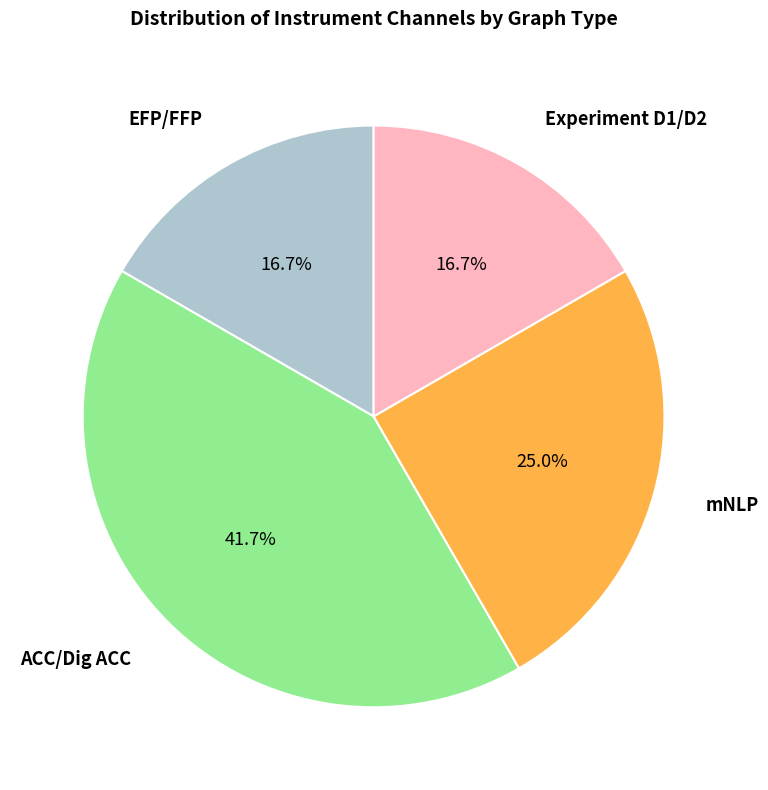

Is there a majority slice in this chart?

No